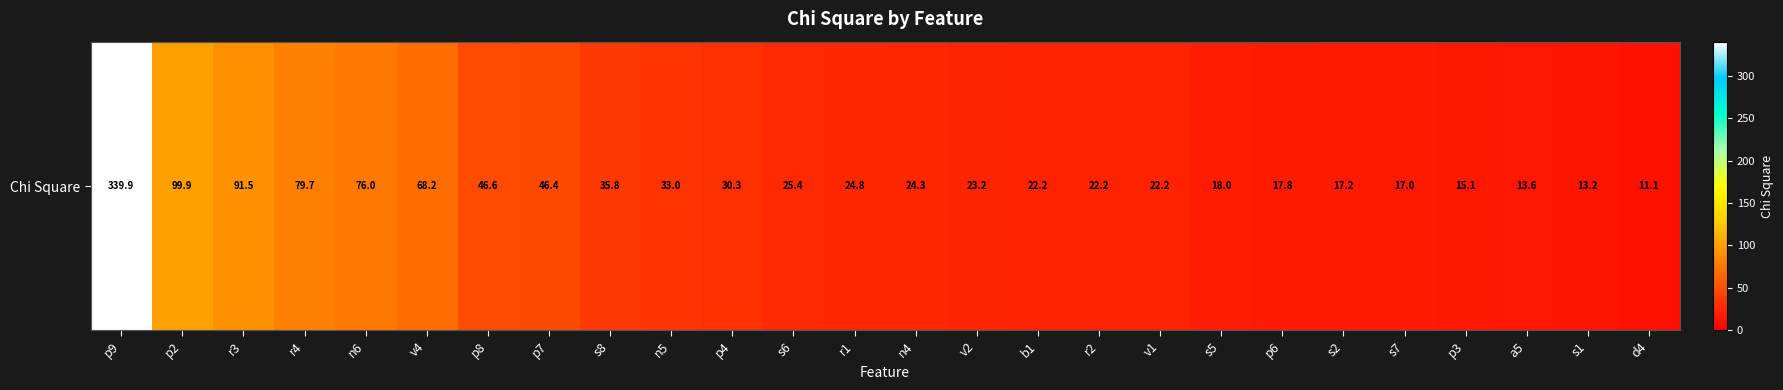

Rank the categories by value from highest to lowest.

p9, p2, r3, r4, n6, v4, p8, p7, s8, n5, p4, s6, r1, n4, v2, b1, r2, v1, s5, p6, s2, s7, p3, a5, s1, d4